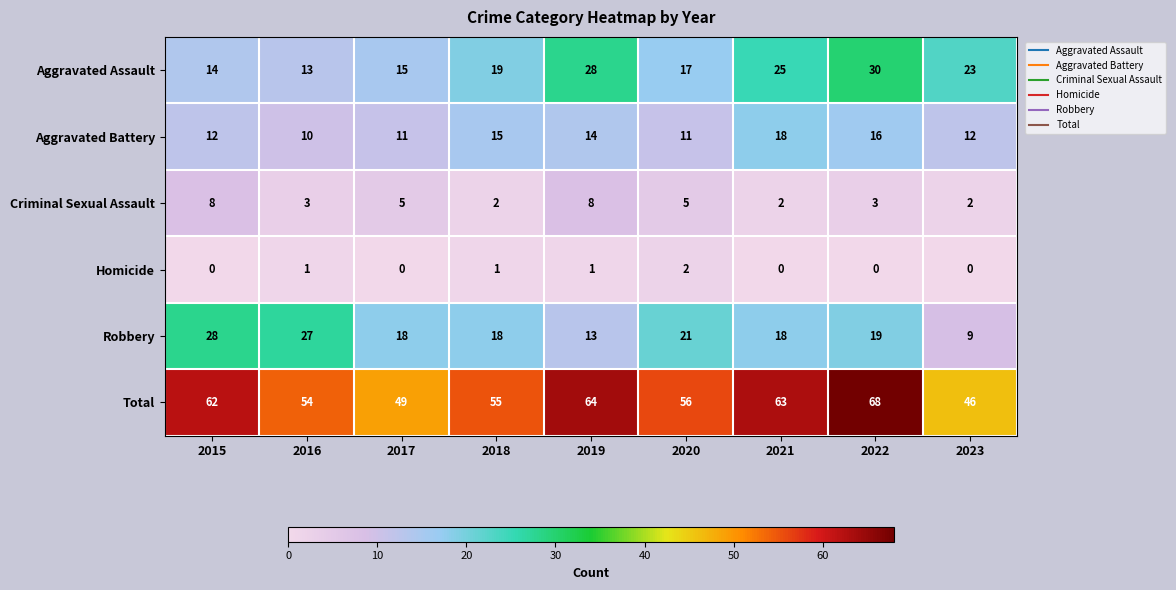

What is the total value across all series at 2015?

124